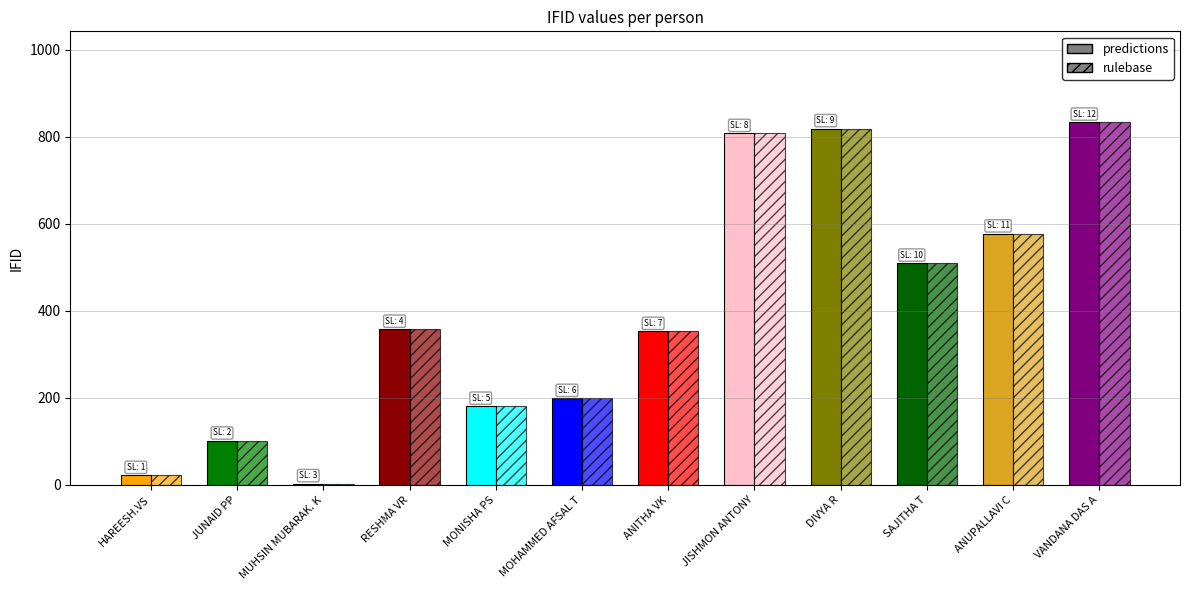

Rank the series at JUNAID PP from highest to lowest value.

predictions, rulebase